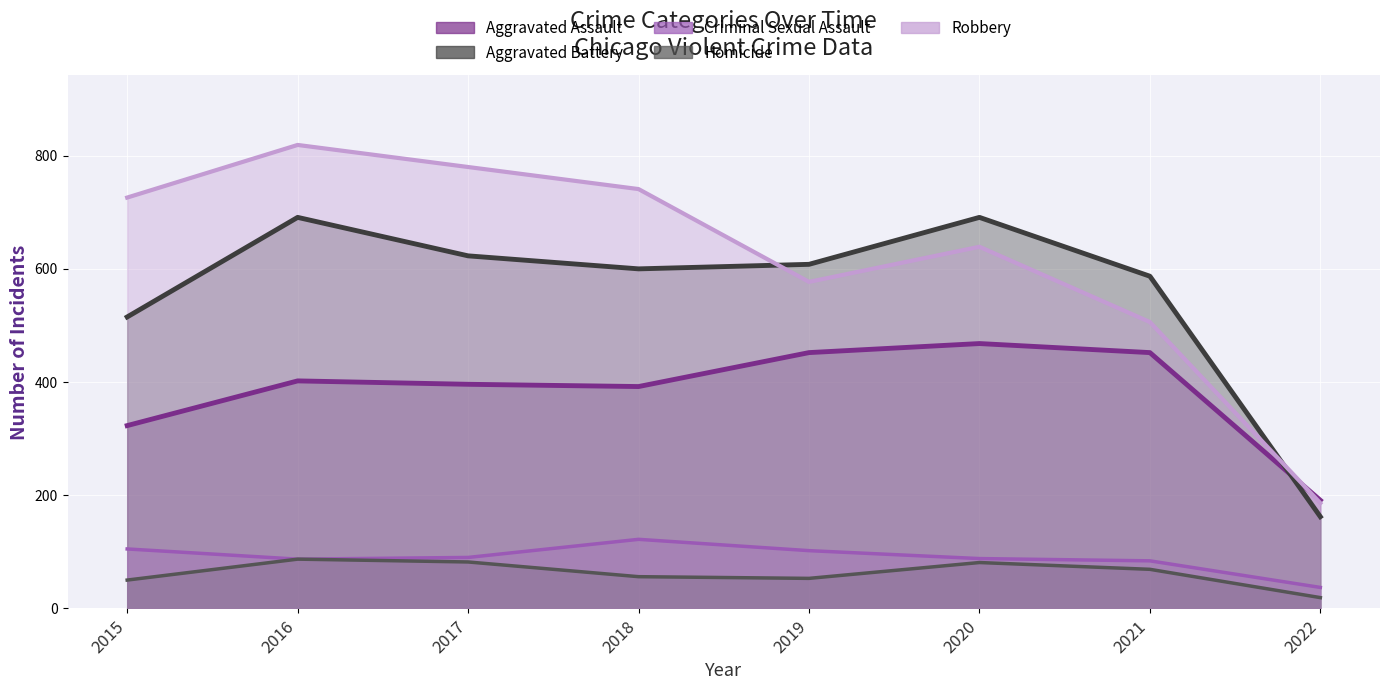

How many times do Robbery and Aggravated Battery cross each other?

2